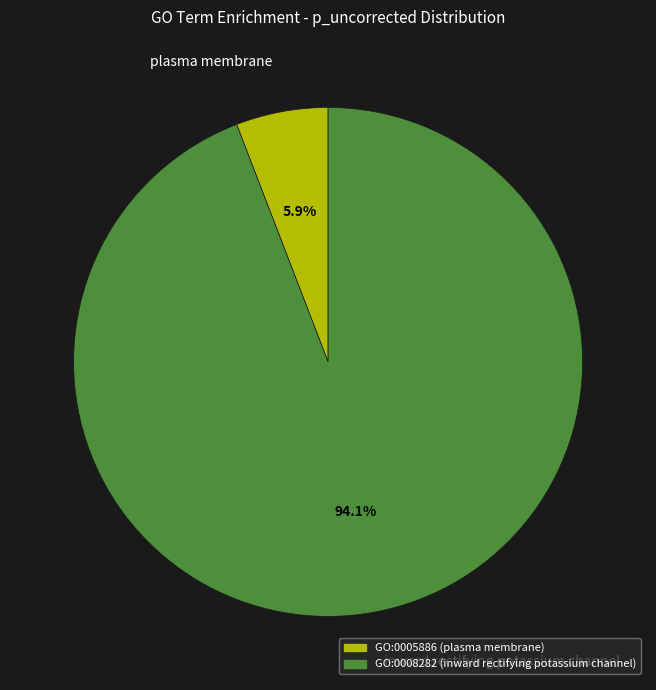

To the nearest percent, what is the difference between the largest and smallest slice percentages?

88%